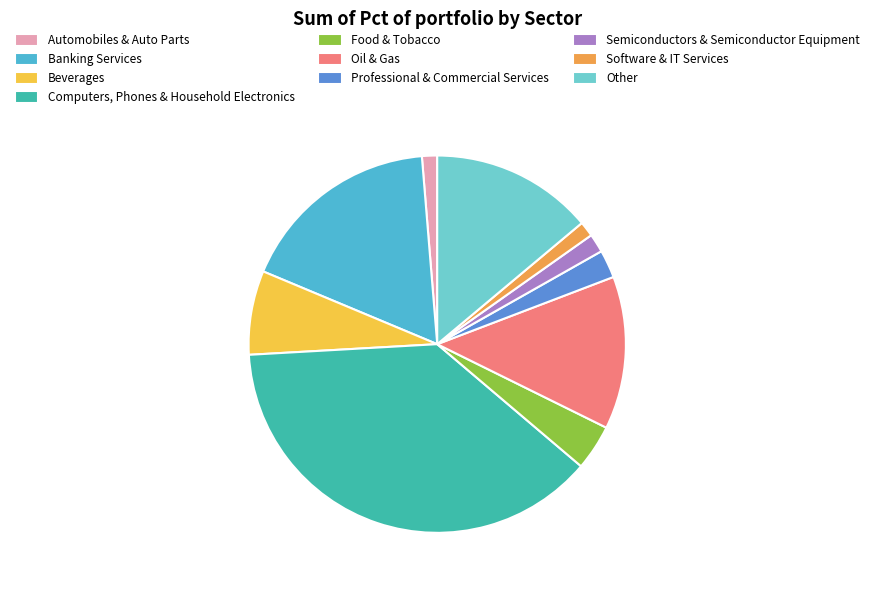

What is the largest slice in the pie chart?

Computers, Phones & Household Electronics